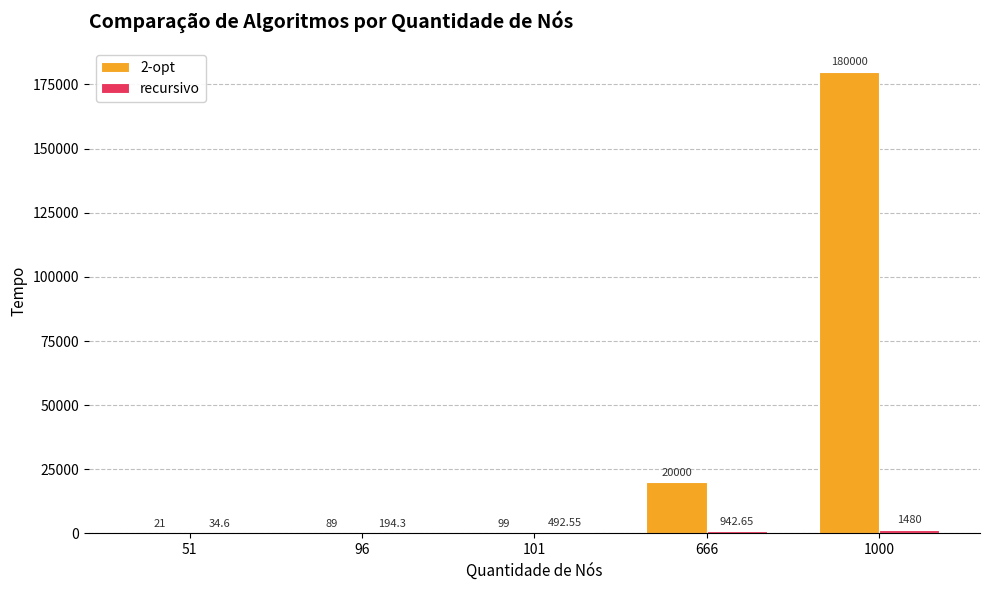

What is the sum of the 2-opt values at 1000 and 666?

200000.0